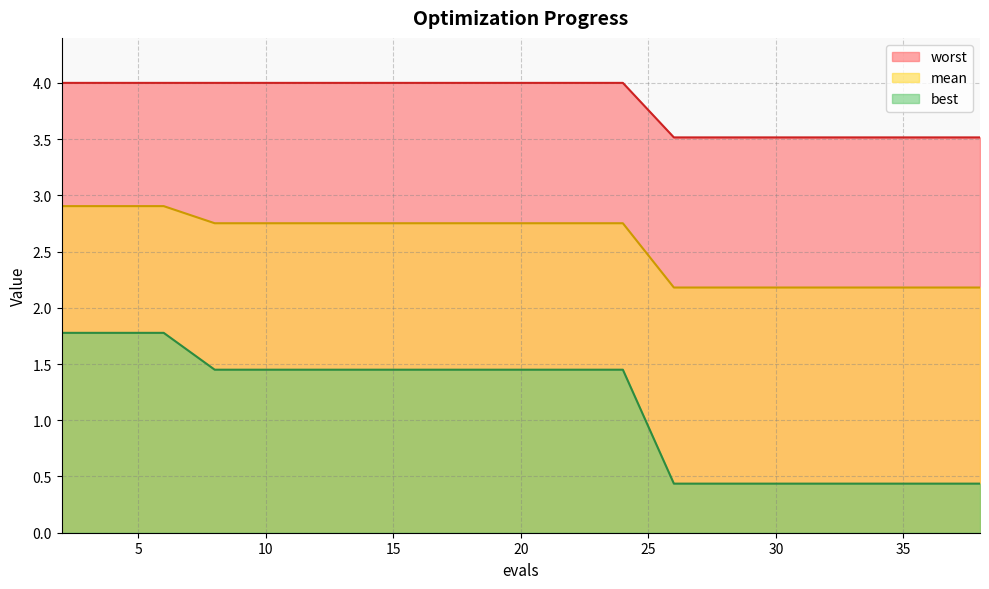

Reading left to right, transcribe all the data shown in this chart.

mean: 2=2.9	4=2.9	6=2.9	8=2.8	10=2.8	12=2.8	14=2.8	16=2.8	18=2.8	20=2.8	21=2.8	22=2.8	24=2.8	26=2.2	28=2.2	30=2.2	32=2.2	34=2.2	36=2.2	38=2.2
best: 2=1.8	4=1.8	6=1.8	8=1.4	10=1.4	12=1.4	14=1.4	16=1.4	18=1.4	20=1.4	21=1.4	22=1.4	24=1.4	26=0.4	28=0.4	30=0.4	32=0.4	34=0.4	36=0.4	38=0.4
worst: 2=4.0	4=4.0	6=4.0	8=4.0	10=4.0	12=4.0	14=4.0	16=4.0	18=4.0	20=4.0	21=4.0	22=4.0	24=4.0	26=3.5	28=3.5	30=3.5	32=3.5	34=3.5	36=3.5	38=3.5